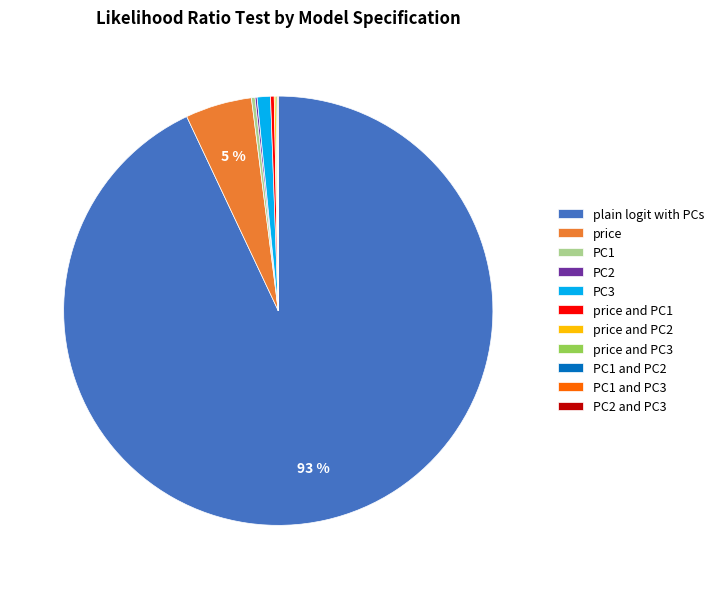

To the nearest percent, what is the average slice percentage?

9%